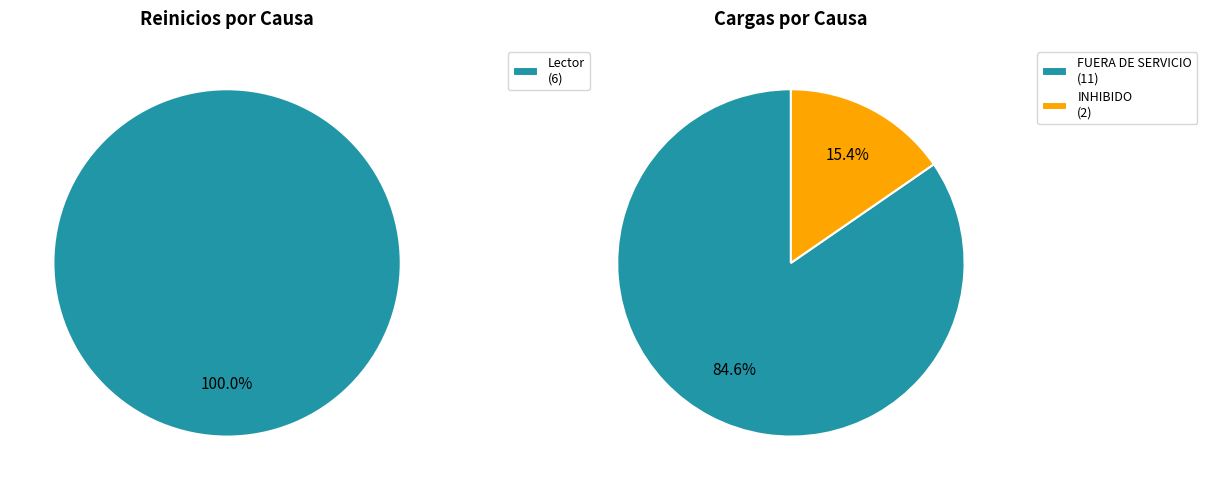

Is it true that Reinicios is 100% of the pie?

True